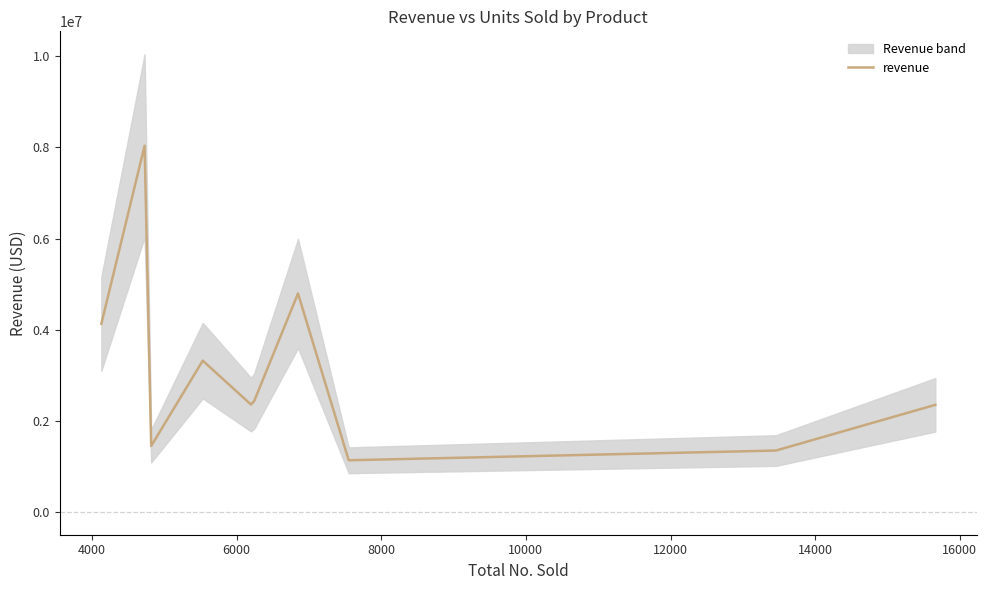

How many lines are shown in the chart?

1